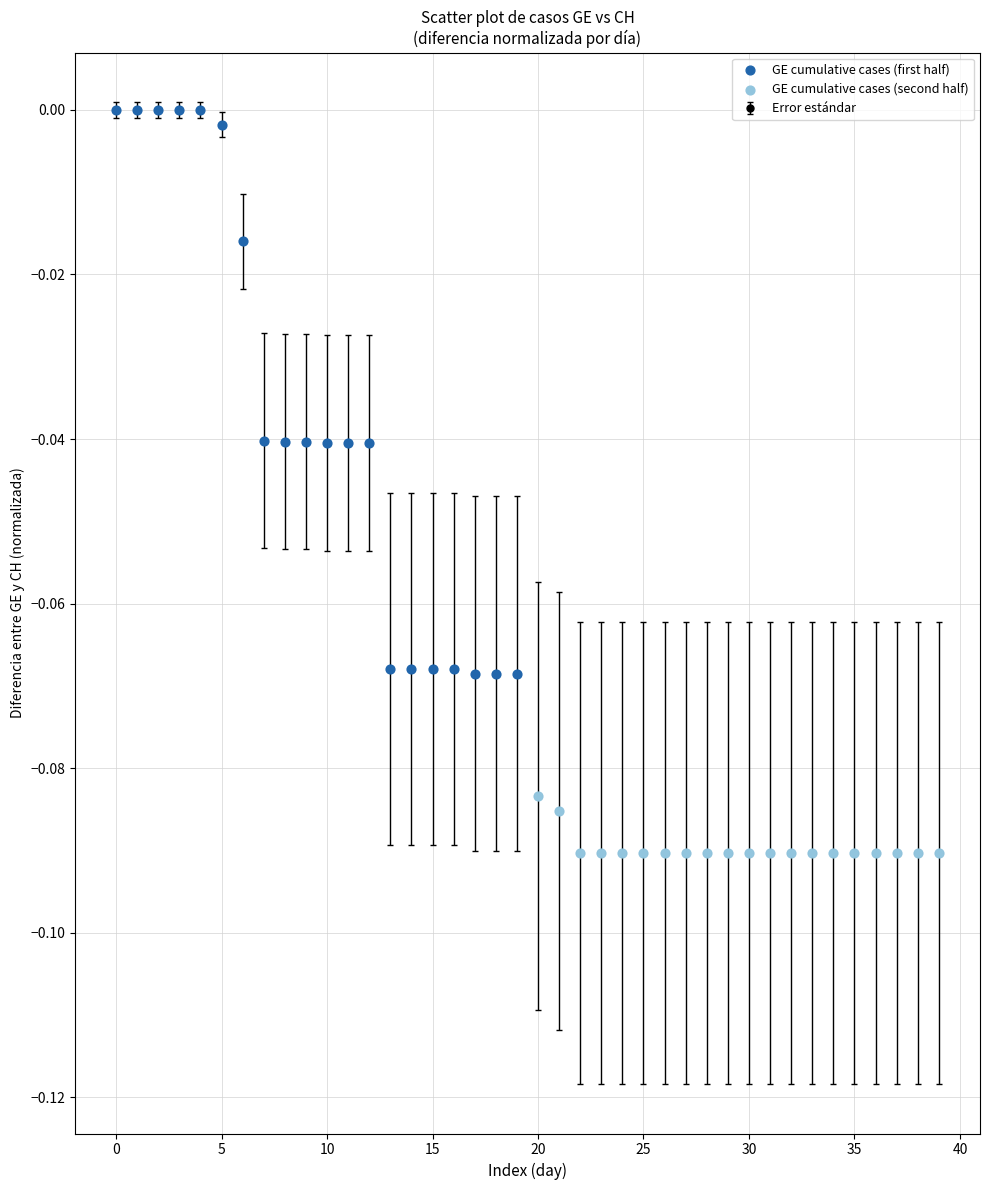

What is the sum of all values?

-2.5